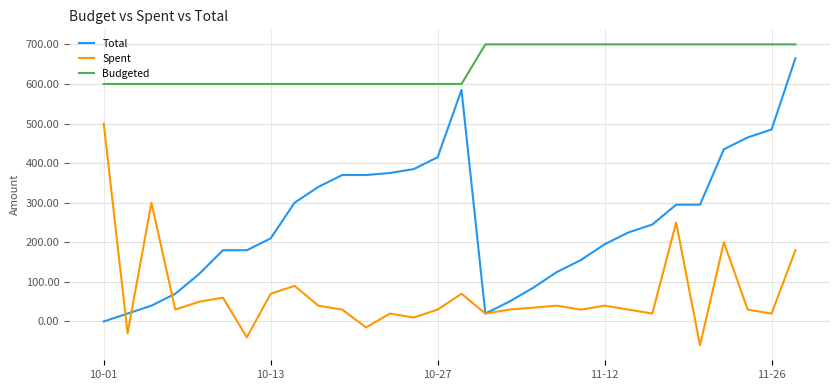

Which series has the largest range (max minus min)?

Total